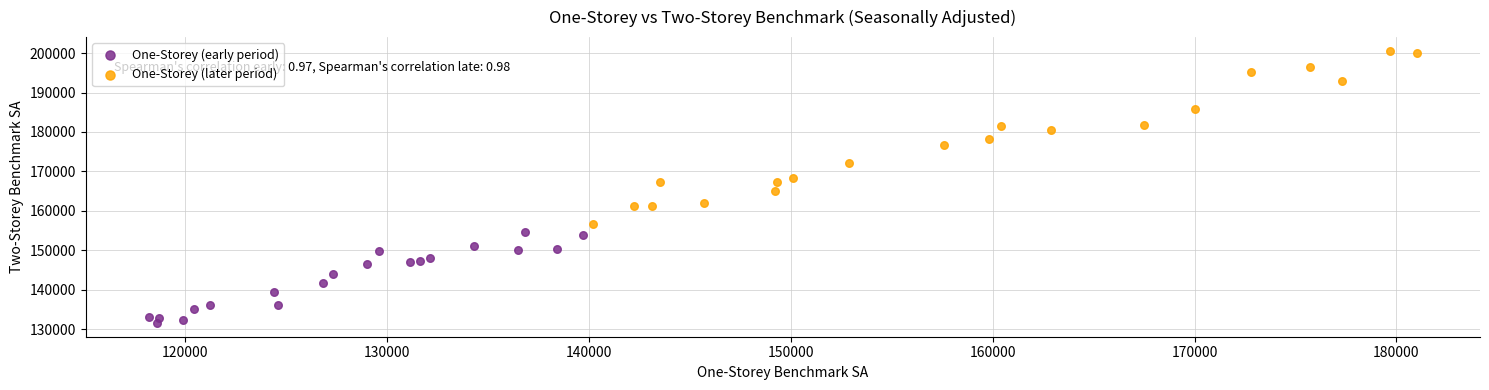

Which series contains the highest Y value?

One-Storey (later period)